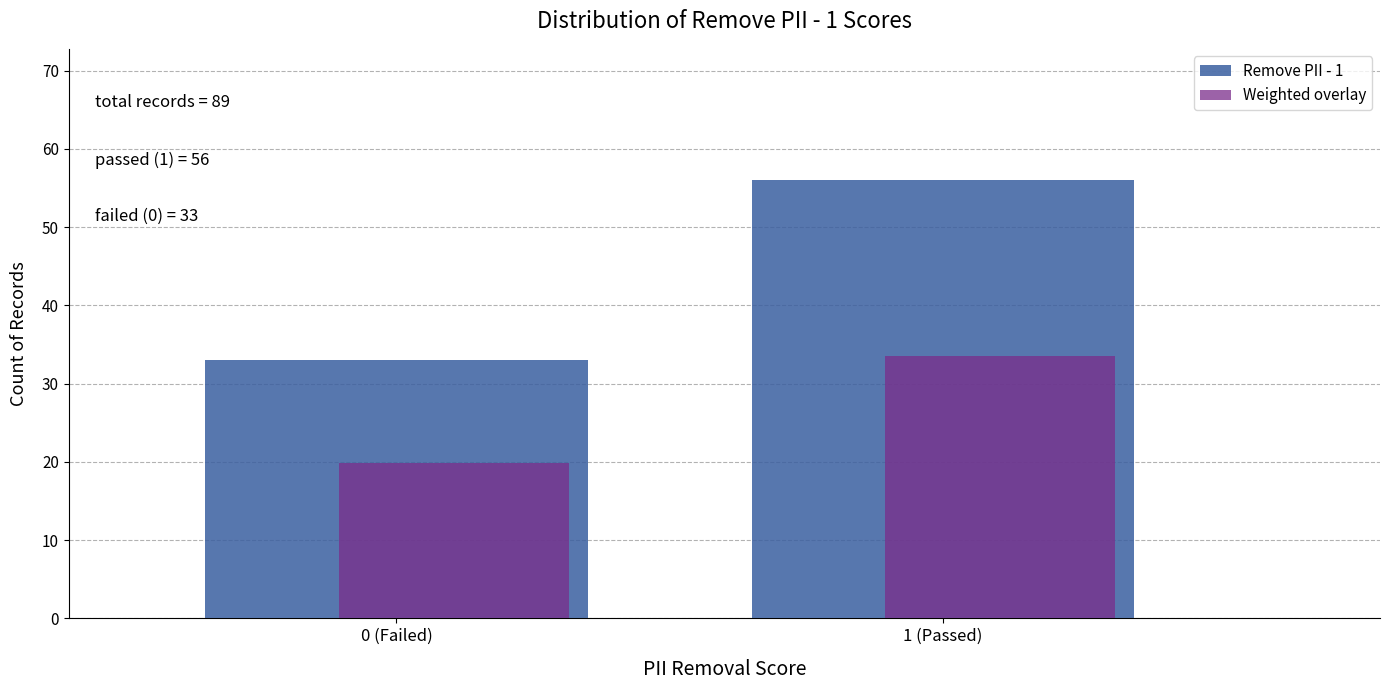

At 0 (Failed), list the series in order from largest to smallest.

Remove PII - 1, Weighted overlay